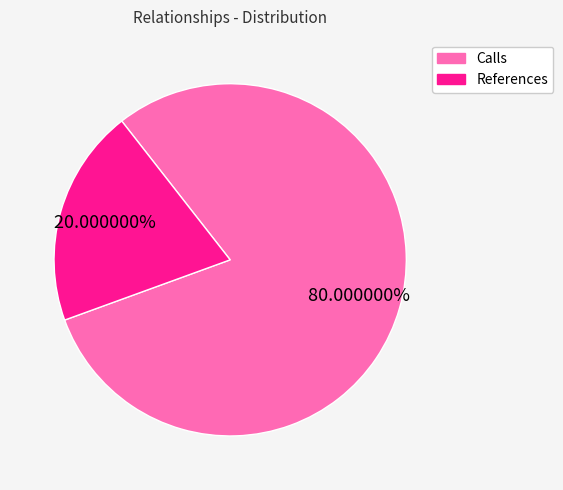

Does References account for over 50% of the chart?

No